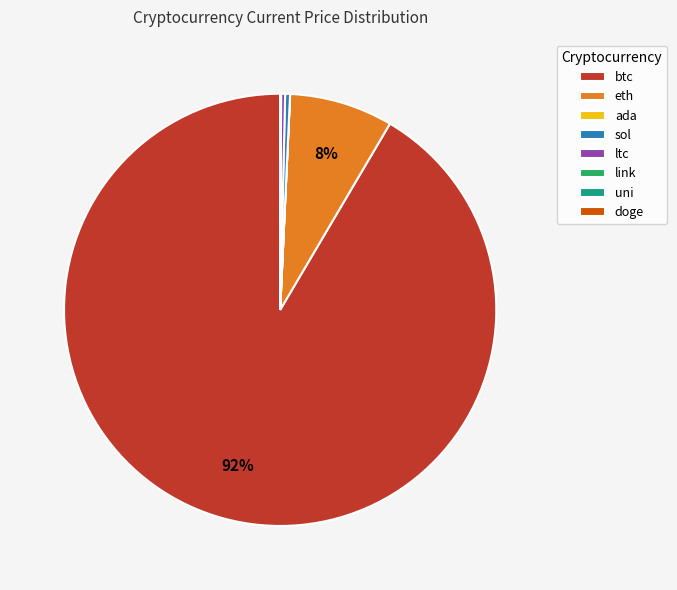

Which category has the biggest portion of the pie?

btc